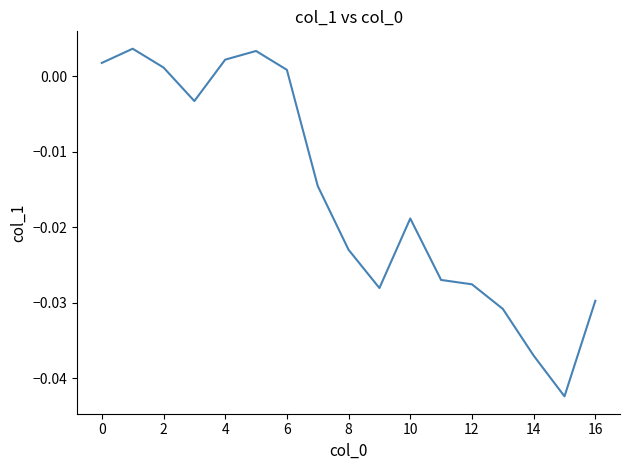

Does the chart have visible grid lines?

No